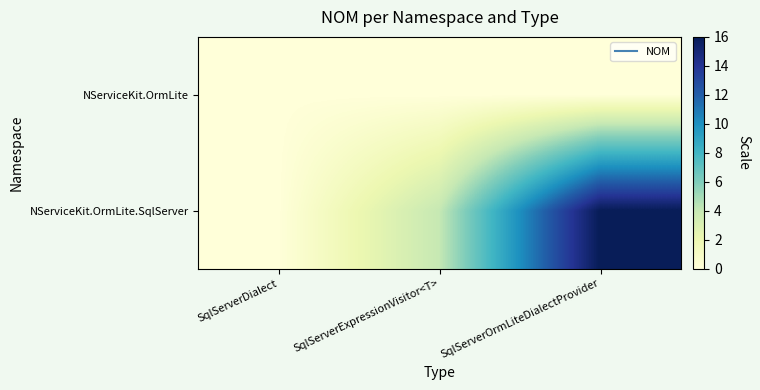

Reading left to right, list all the values displayed in this chart.

NServiceKit.OrmLite: SqlServerDialect=0	SqlServerExpressionVisitor<T>=0	SqlServerOrmLiteDialectProvider=0
NServiceKit.OrmLite.SqlServer: SqlServerDialect=0	SqlServerExpressionVisitor<T>=4	SqlServerOrmLiteDialectProvider=16